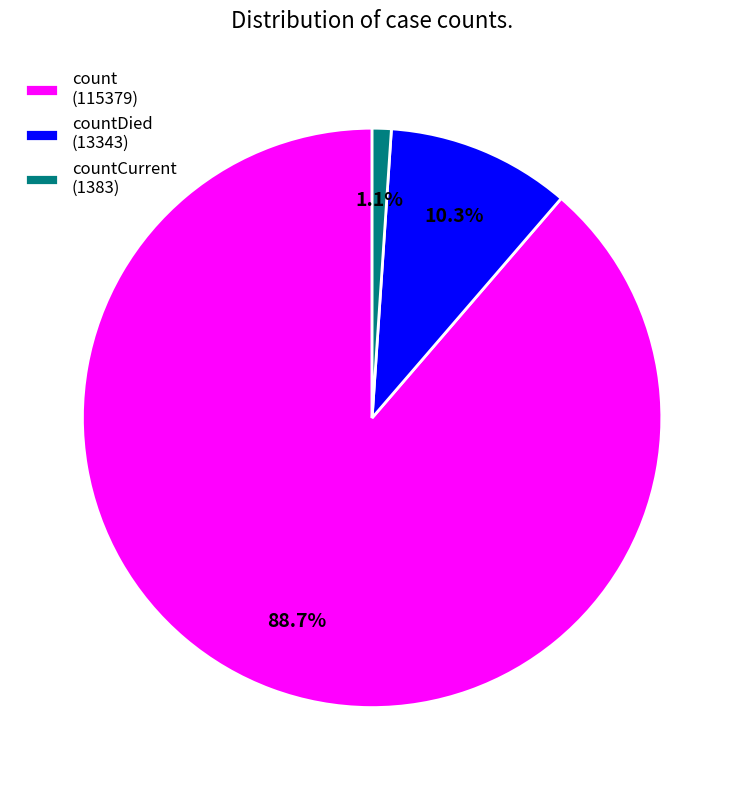

Which slice is the largest?

count (115379)